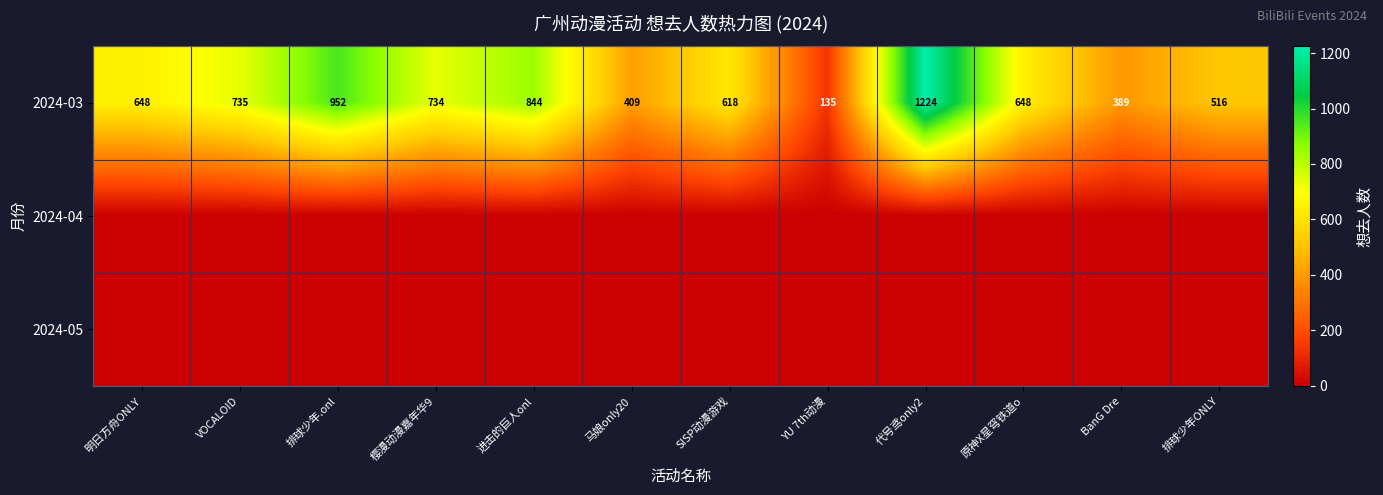

What is the difference between the maximum and minimum values in the 2024-03 series?

1089